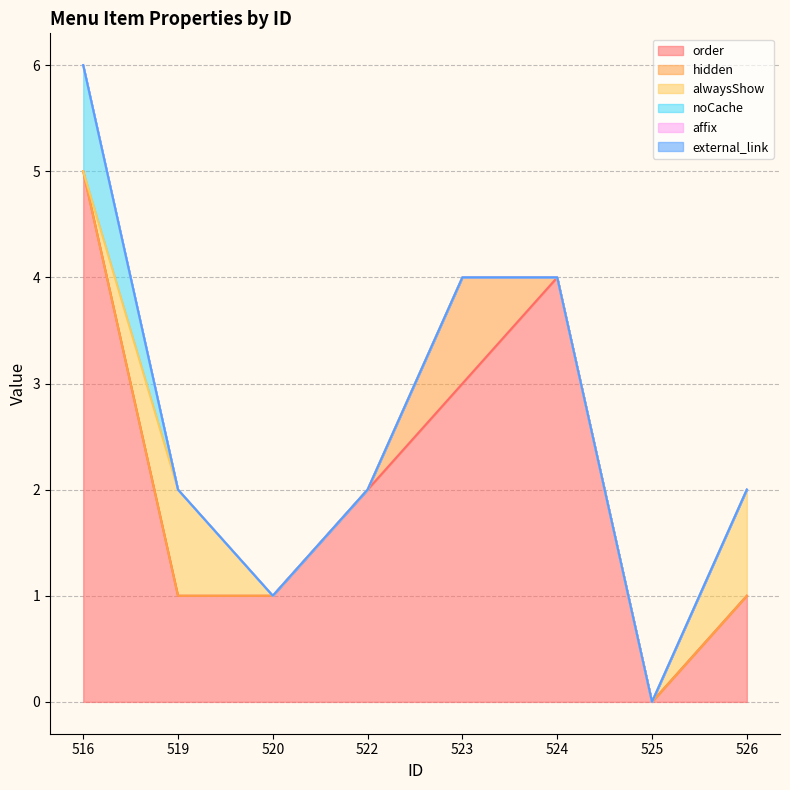

Reading left to right, what are all the values shown in this chart?

order: 516=5	519=1	520=1	522=2	523=3	524=4	525=0	526=1
hidden: 516=0	519=0	520=0	522=0	523=1	524=0	525=0	526=0
alwaysShow: 516=0	519=1	520=0	522=0	523=0	524=0	525=0	526=1
noCache: 516=1	519=0	520=0	522=0	523=0	524=0	525=0	526=0
affix: 516=0	519=0	520=0	522=0	523=0	524=0	525=0	526=0
external_link: 516=0	519=0	520=0	522=0	523=0	524=0	525=0	526=0